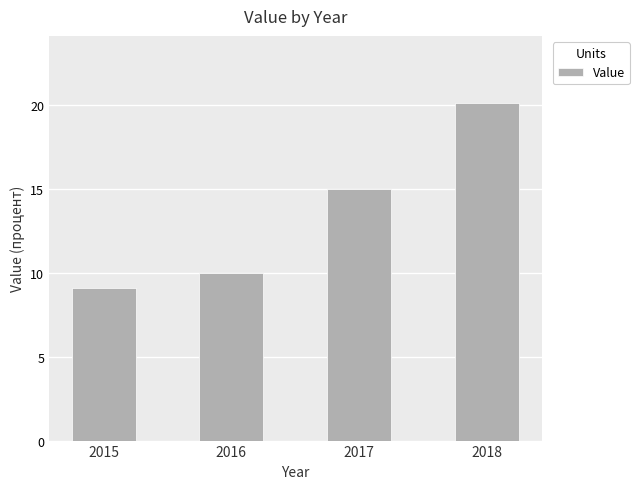

Reading left to right, extract all data points from this chart.

9.1	10.0	15.0	20.1